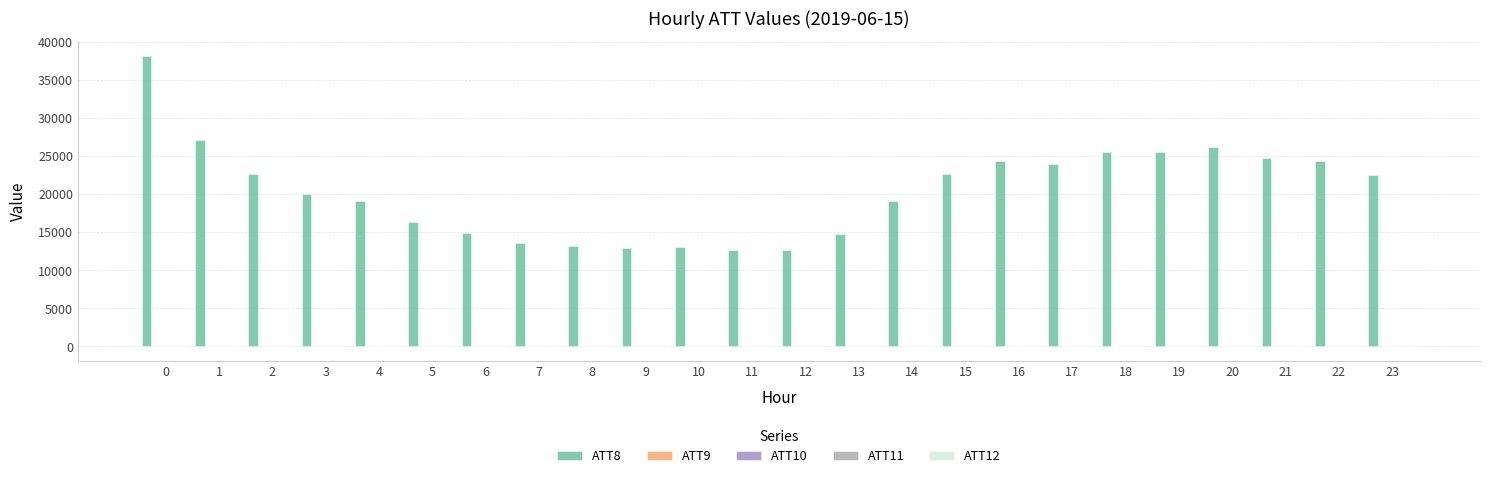

What is the maximum value shown in the chart?

38200.0